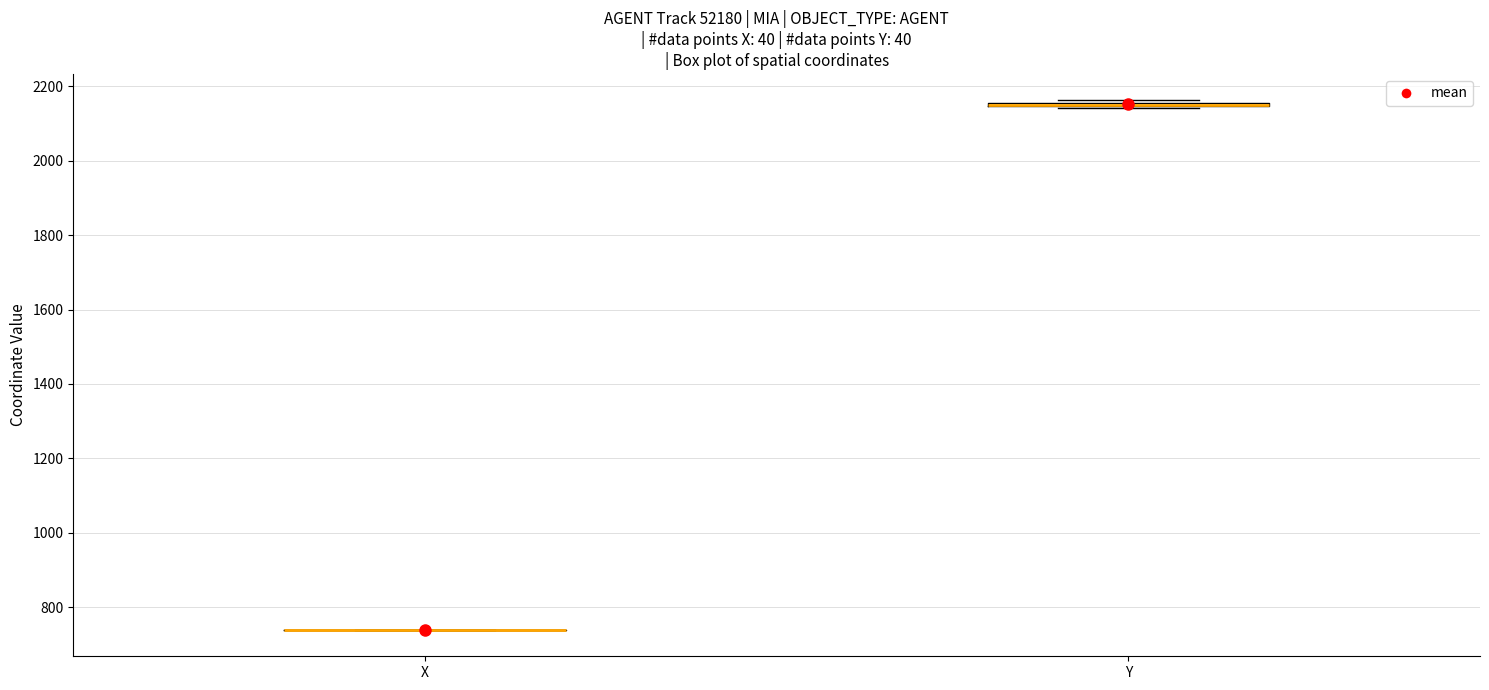

Where is the upper edge of the box for Y on the y-axis? The values are not printed on the chart, so give them approximately, as read against the axis.

2160